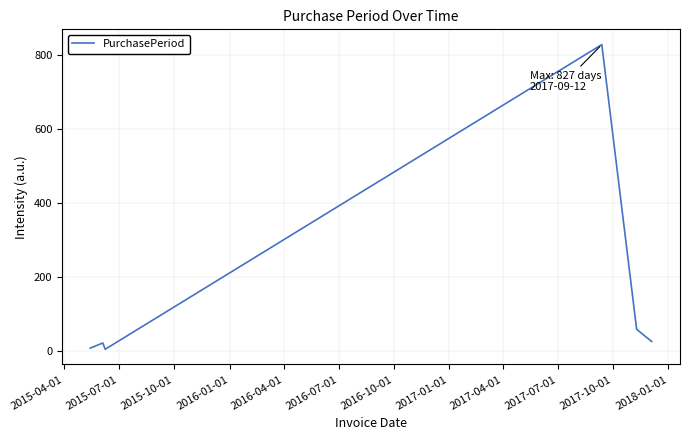

True or false: the data has more than 1 interior local peaks.

True